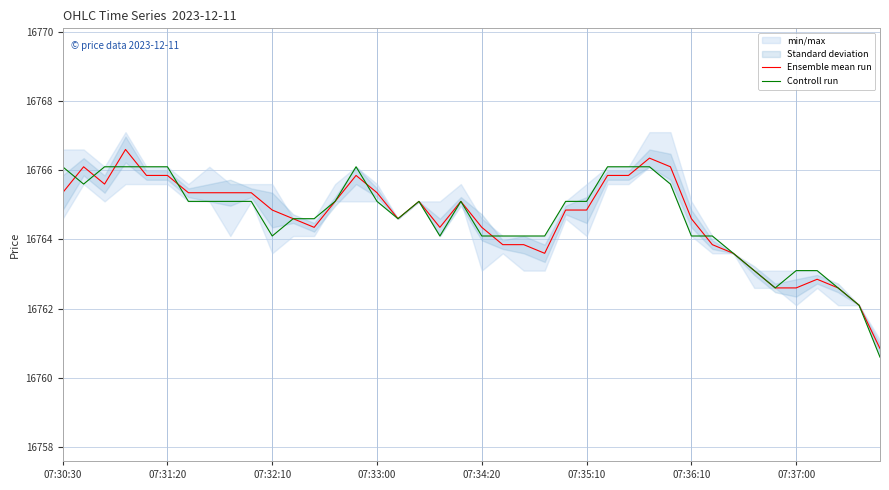

What is the minimum value for Controll run?

16760.6